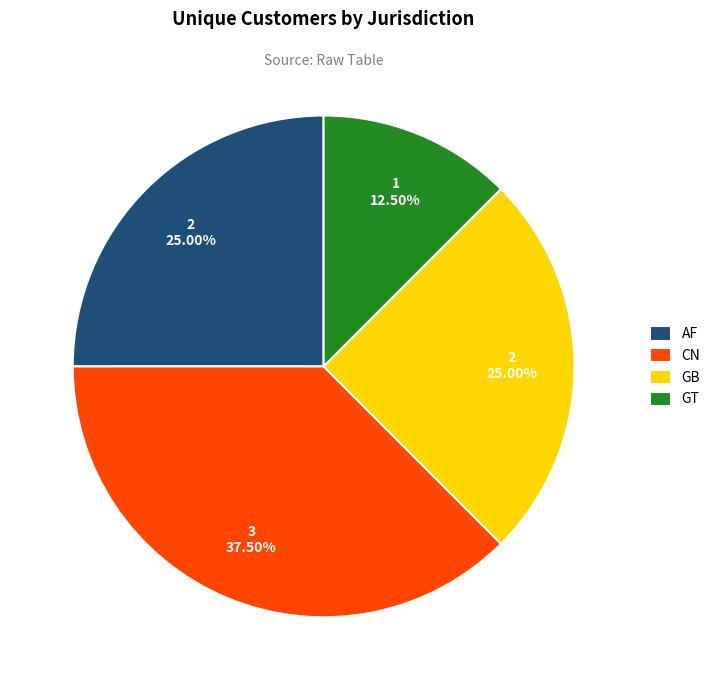

To the nearest percent, what is the combined percentage of AF and GB?

50%